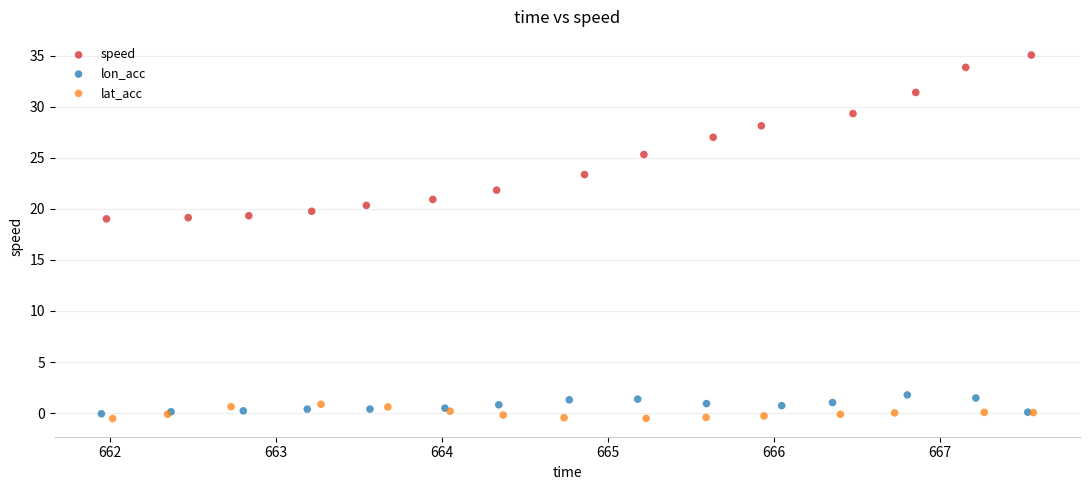

Which series reaches the minimum Y coordinate?

lat_acc